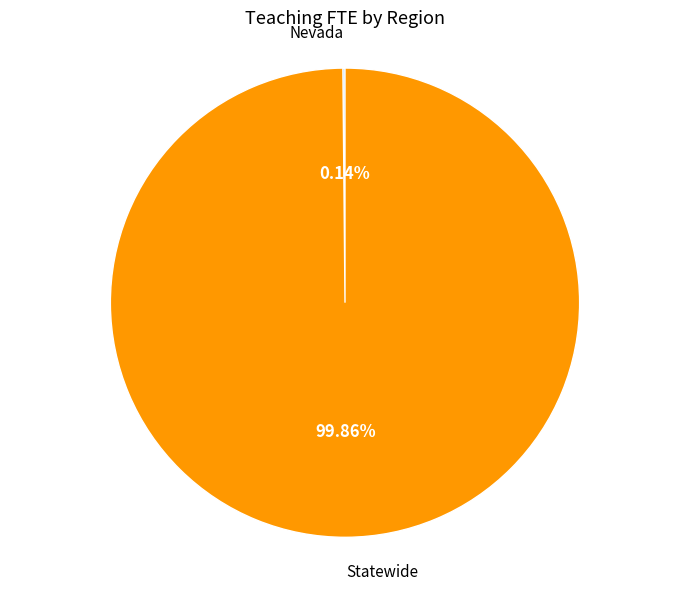

The Statewide slice represents 100% of the pie. True or false?

True